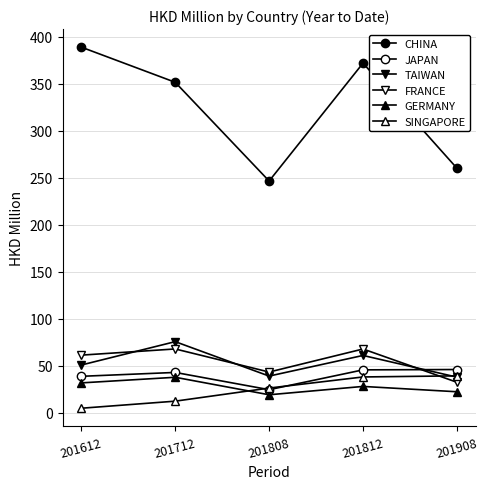

What is the sum of the JAPAN values at 201812 and 201808?

69.9